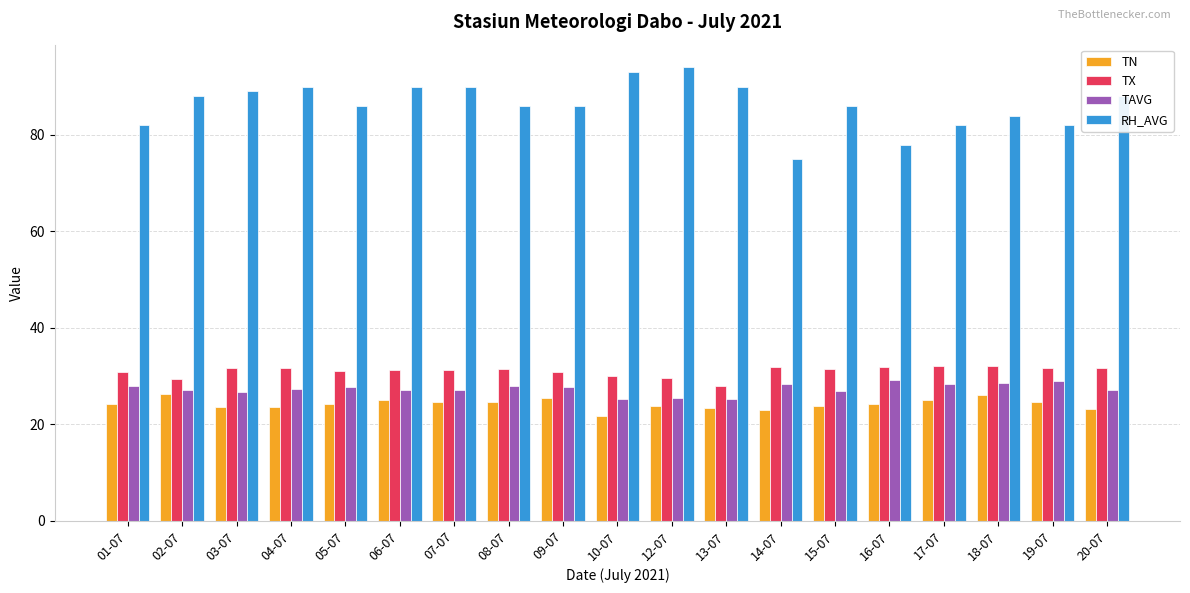

Which series has the widest spread of values?

RH_AVG